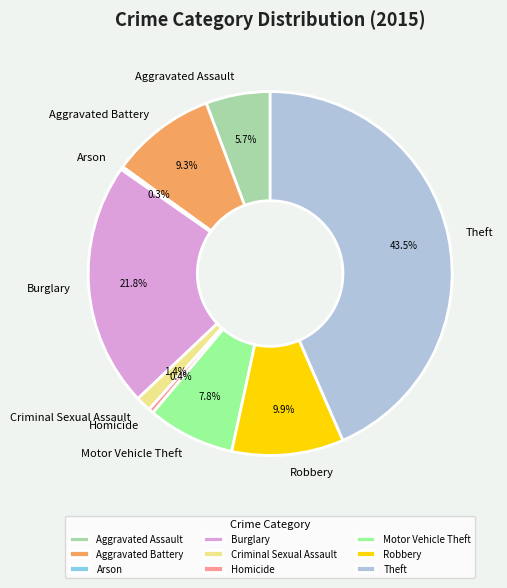

Is Motor Vehicle Theft the majority of the pie?

No